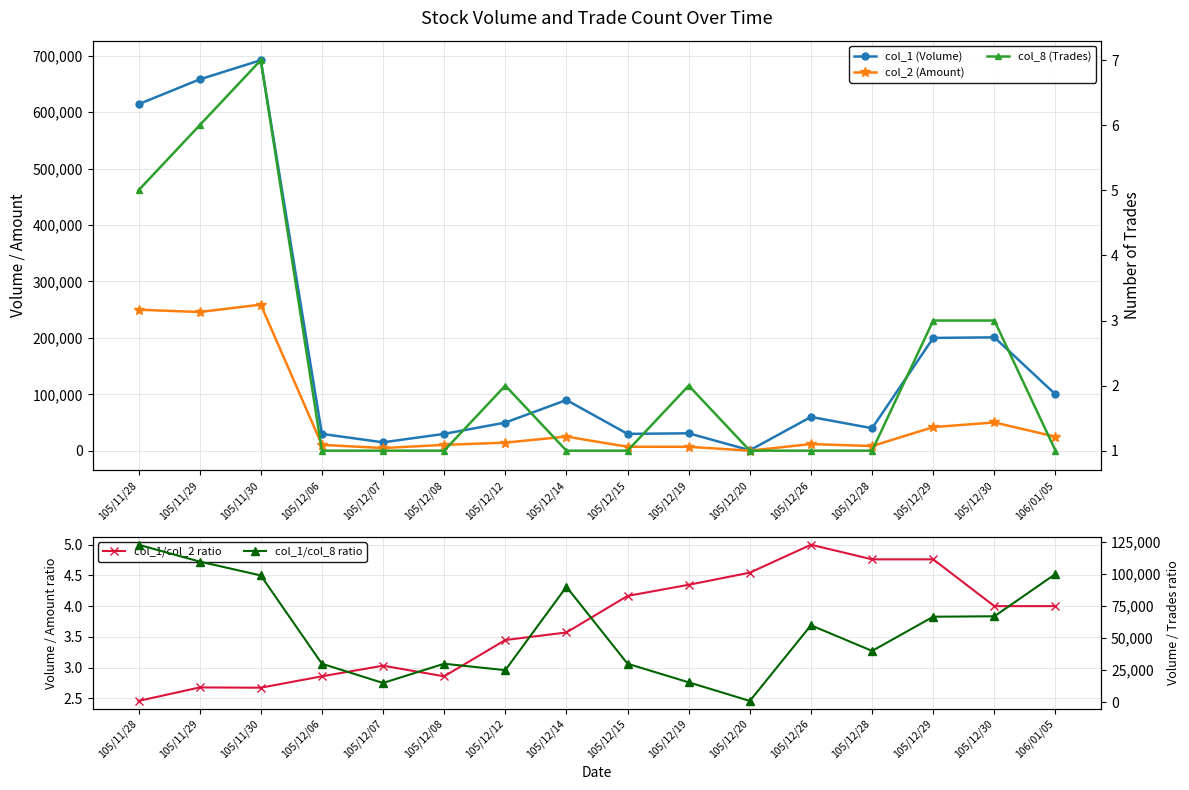

How many values in the col_1/col_2 ratio series exceed 4?

6